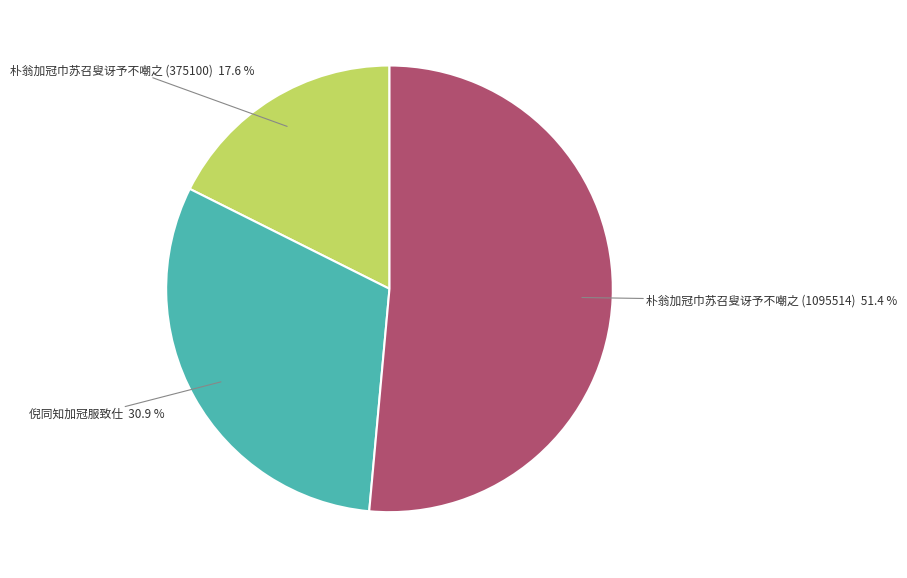

Is there any slice that represents more than half of the pie?

Yes